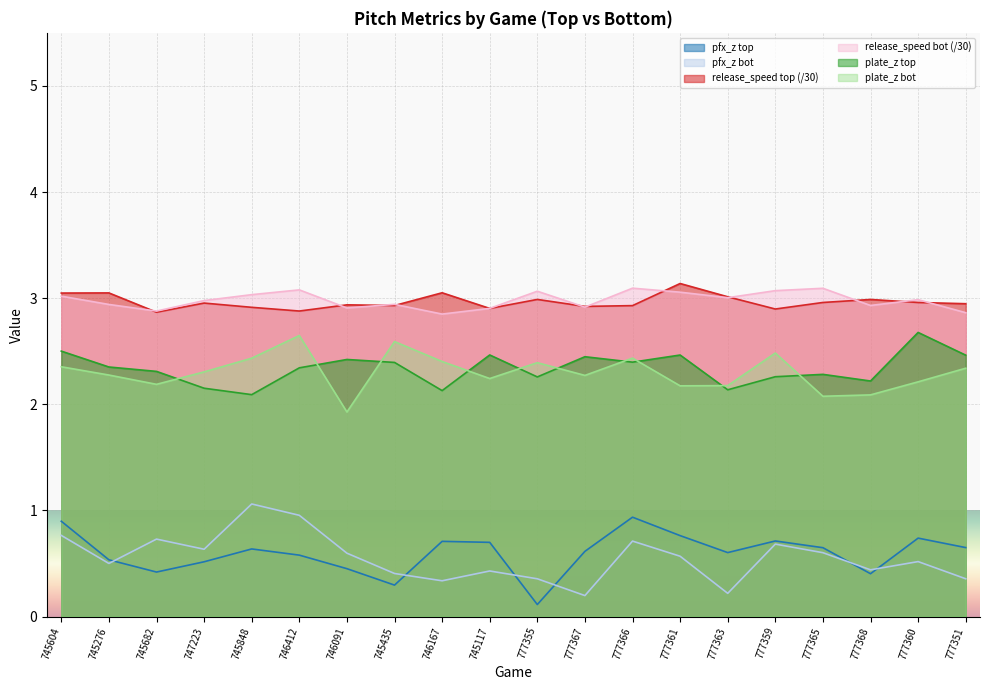

How many distinct data groups are displayed?

6